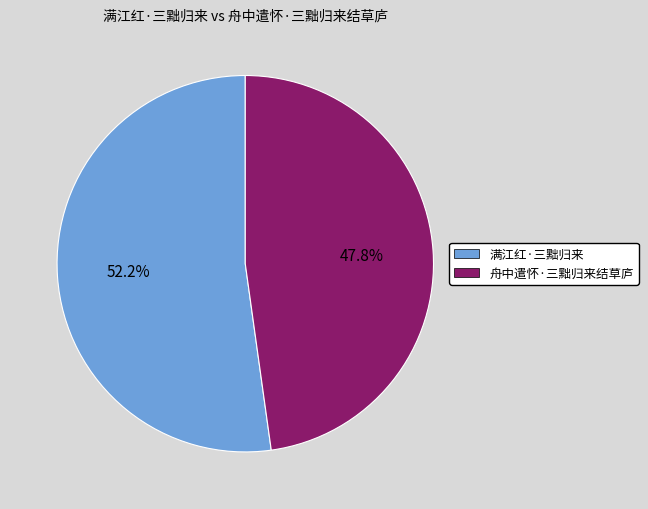

How many slices are in this pie chart?

2